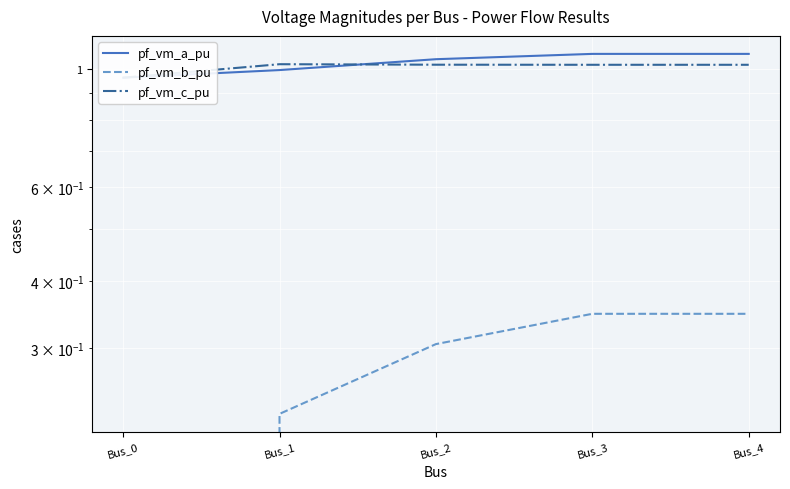

Which series has the largest range (max minus min)?

pf_vm_b_pu